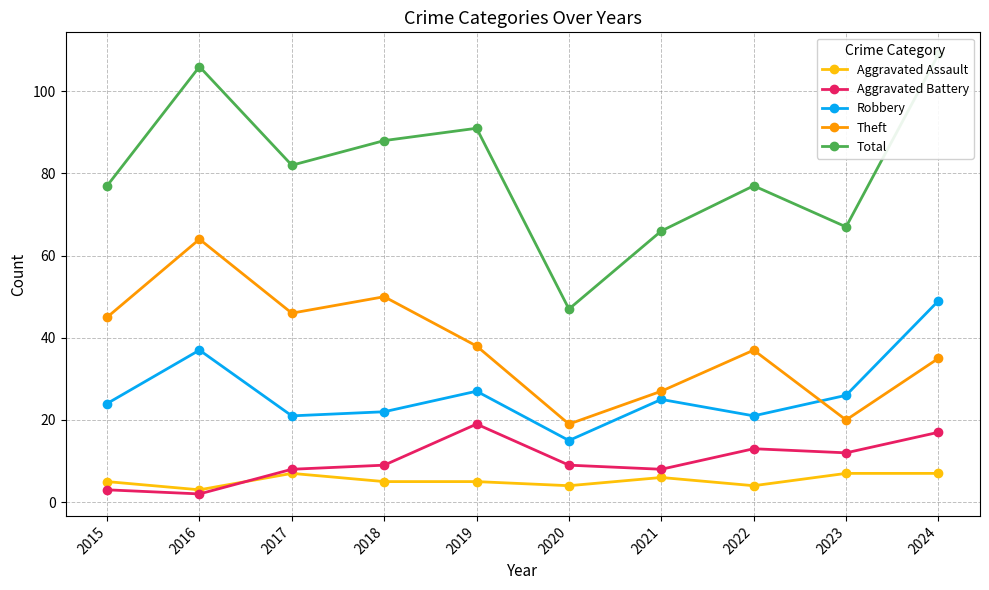

Is it true that Robbery equals 79 at 2024?

False